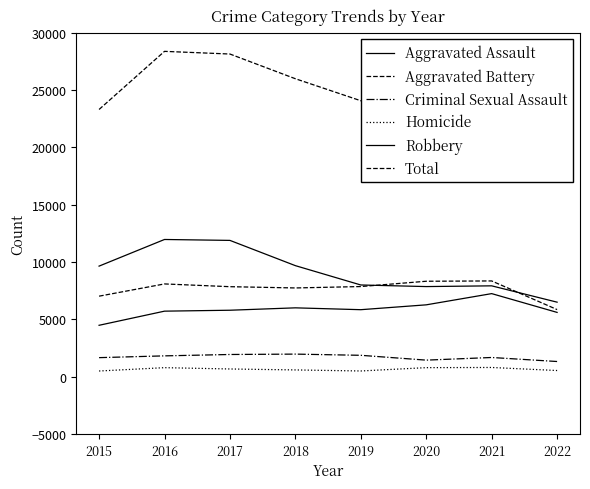

Which series changed the most between 2015 and 2020?

Aggravated Assault